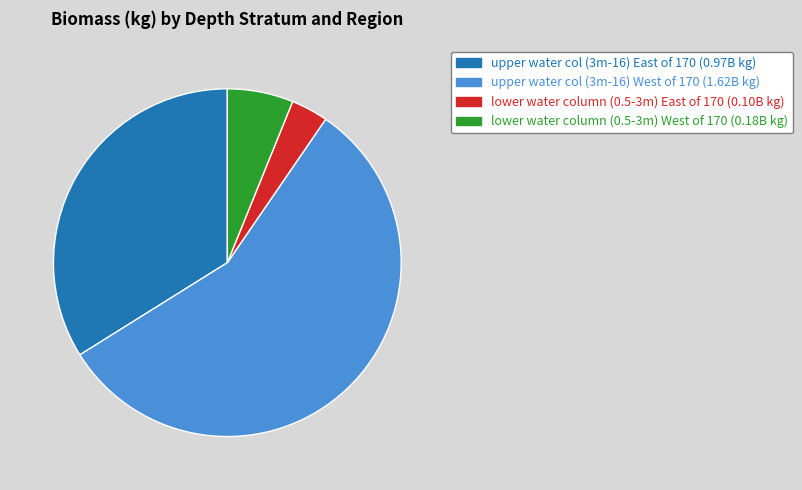

What is the largest slice in the pie chart?

upper water col (3m-16) West of 170